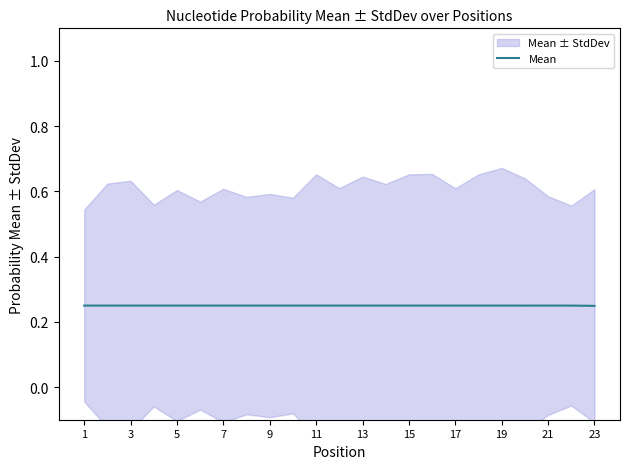

Is it true that Mean equals 0.1 at 3?

False